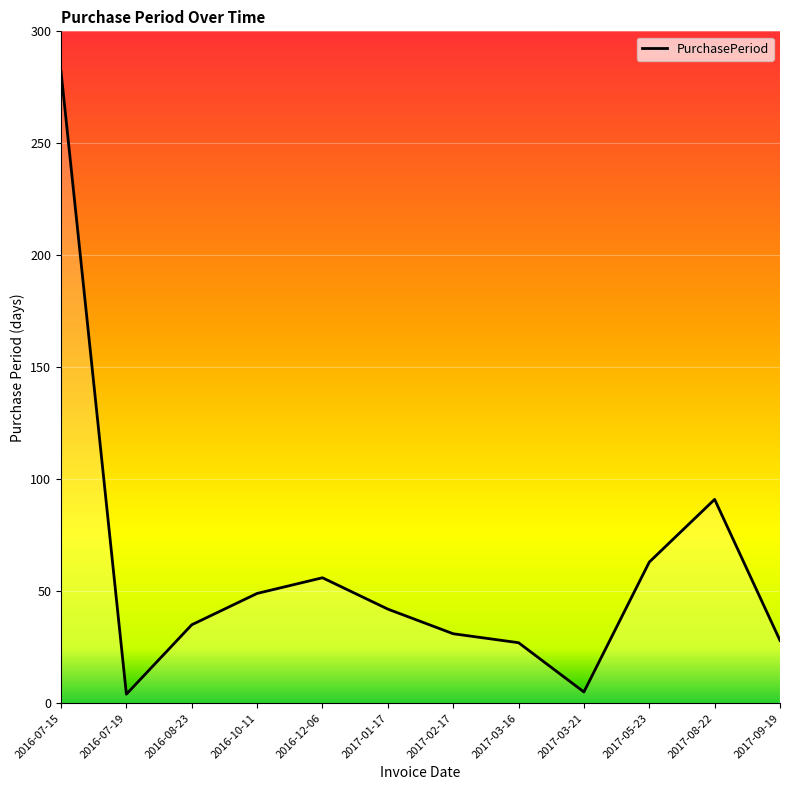

Is it true that the value at 2016-10-11 is 64?

False